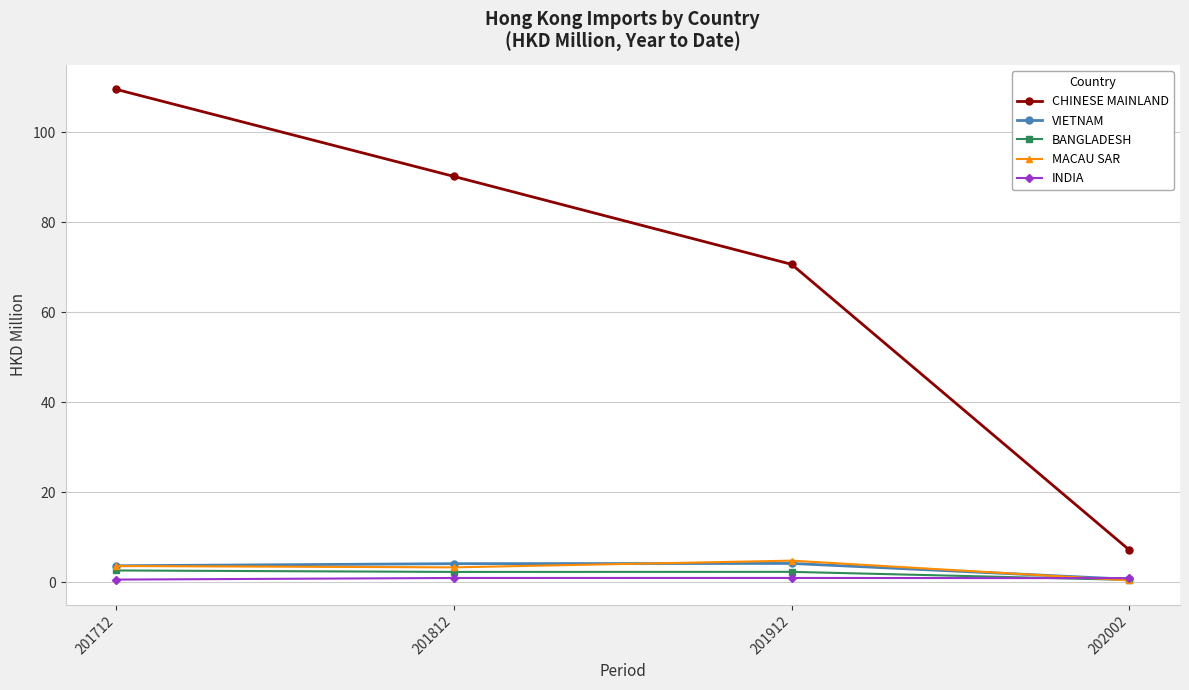

What is the highest value of the VIETNAM series?

4.2